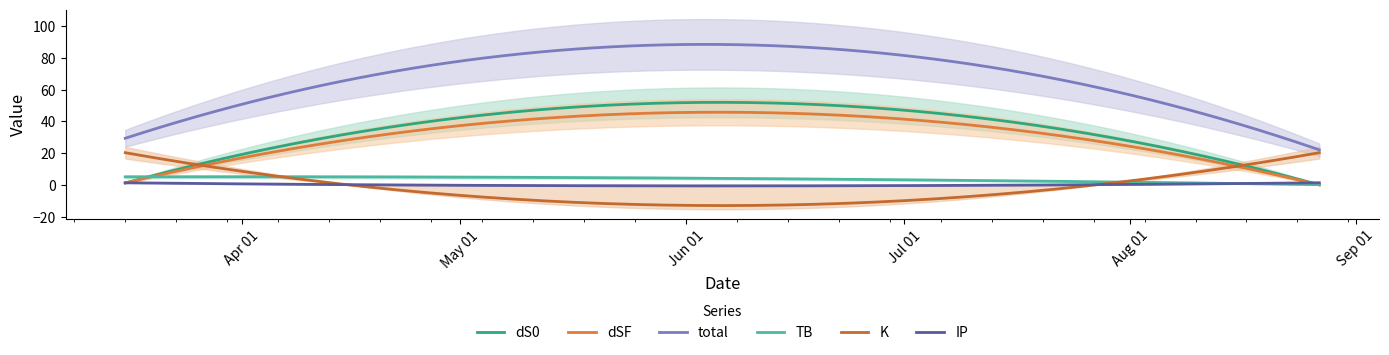

What is the difference between the maximum and minimum values in the K series?

33.3